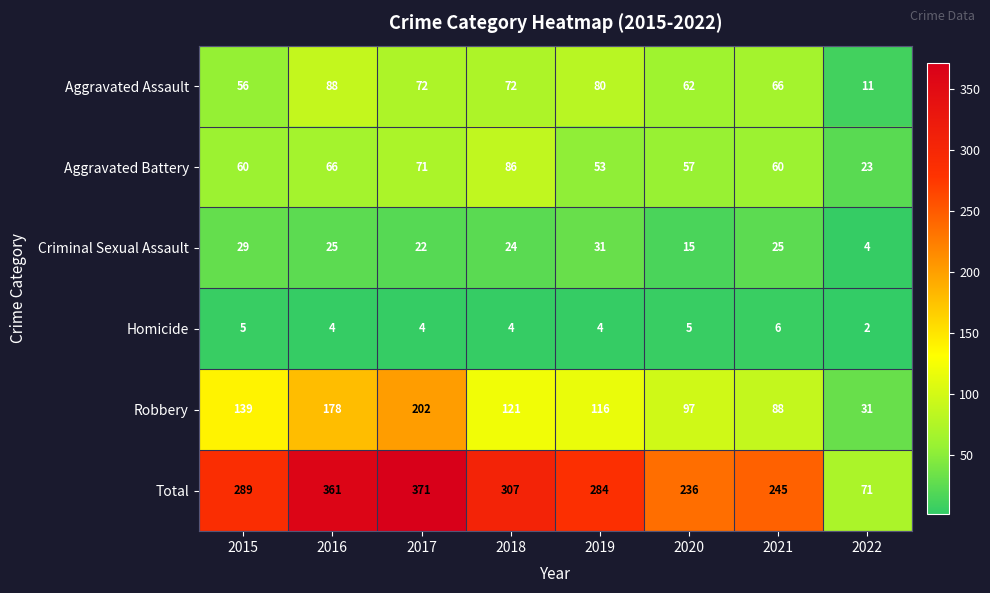

At 2022, list the series in order from largest to smallest.

Total, Robbery, Aggravated Battery, Aggravated Assault, Criminal Sexual Assault, Homicide